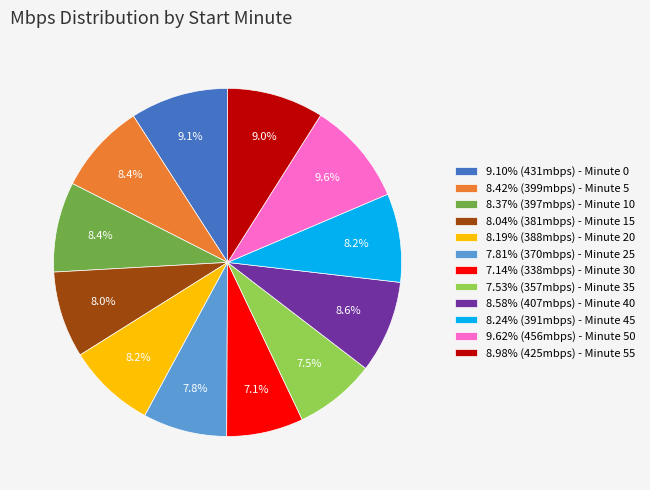

What portion of the pie excludes 7.14% (338mbps) - Minute 30?

92.9%